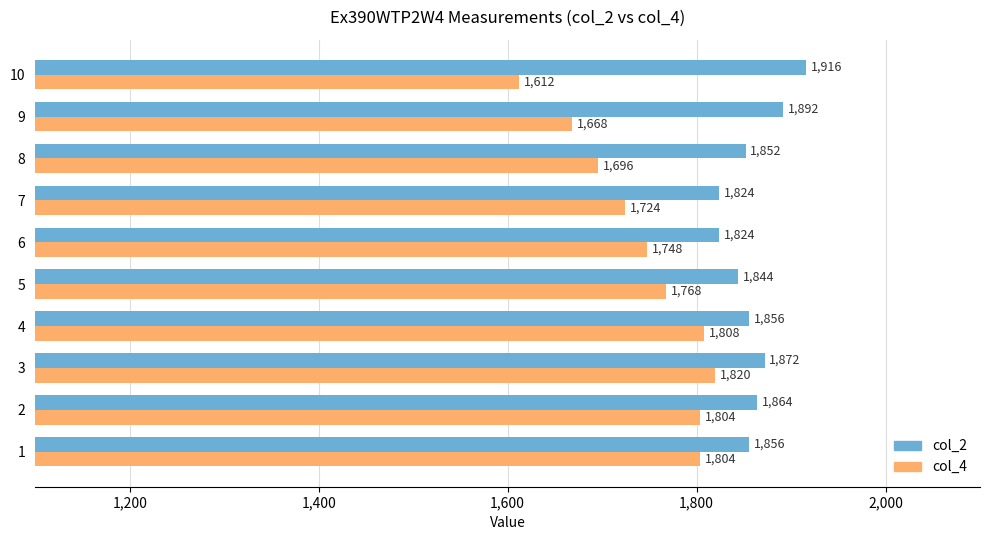

Which series has the widest spread of values?

col_4